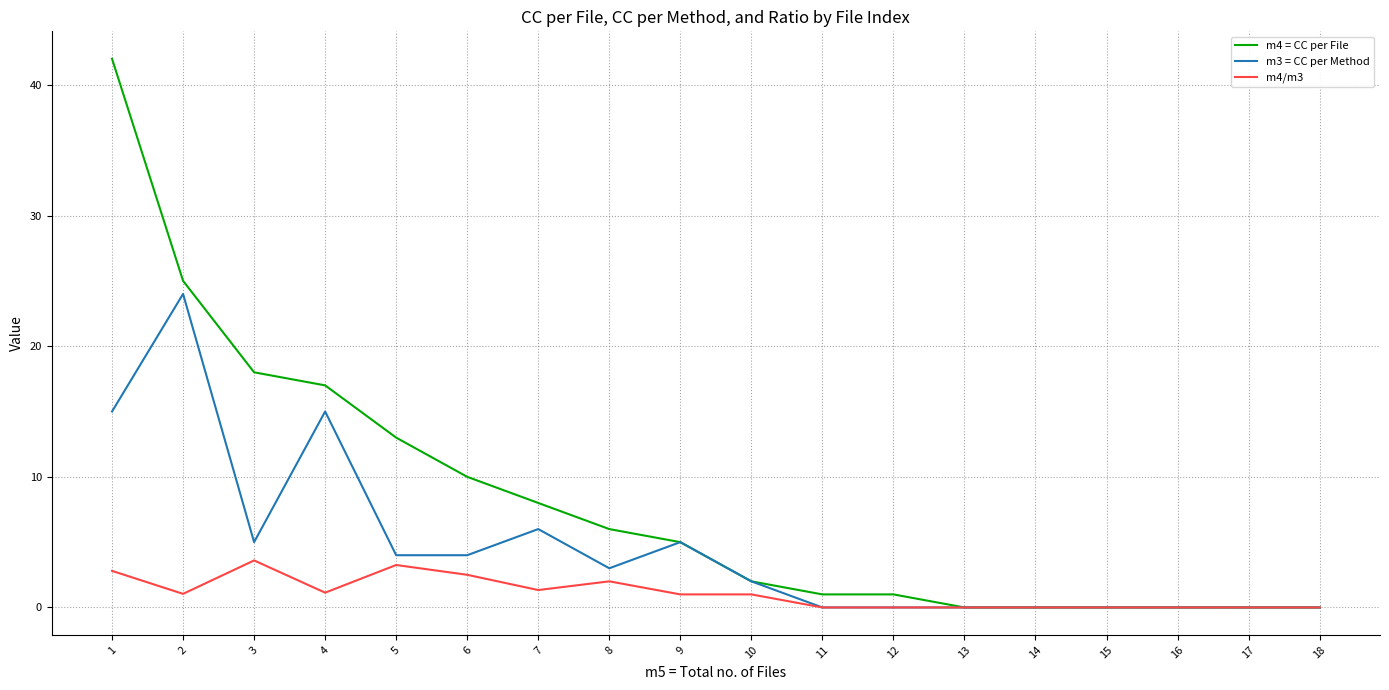

Which series has the largest range (max minus min)?

m4 = CC per File